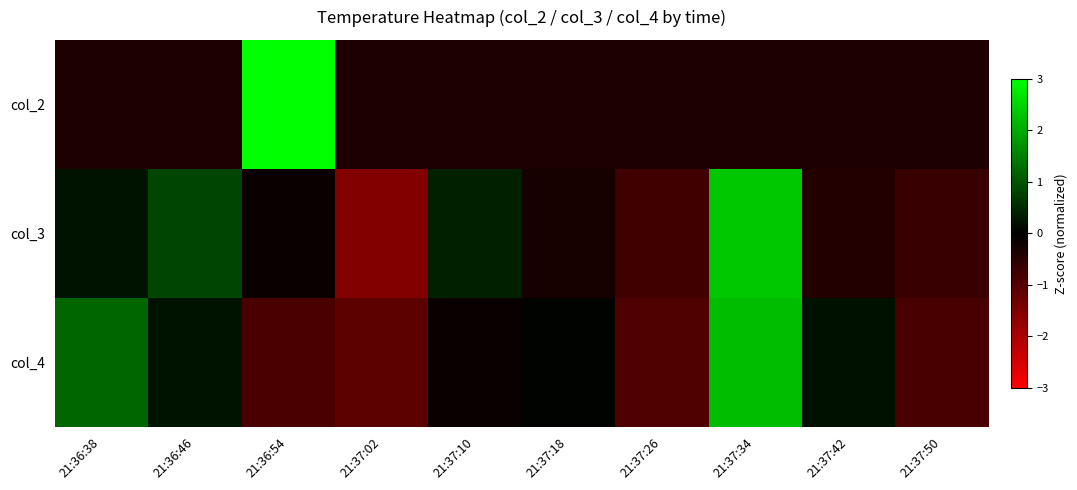

Which series has the widest spread of values?

col_3